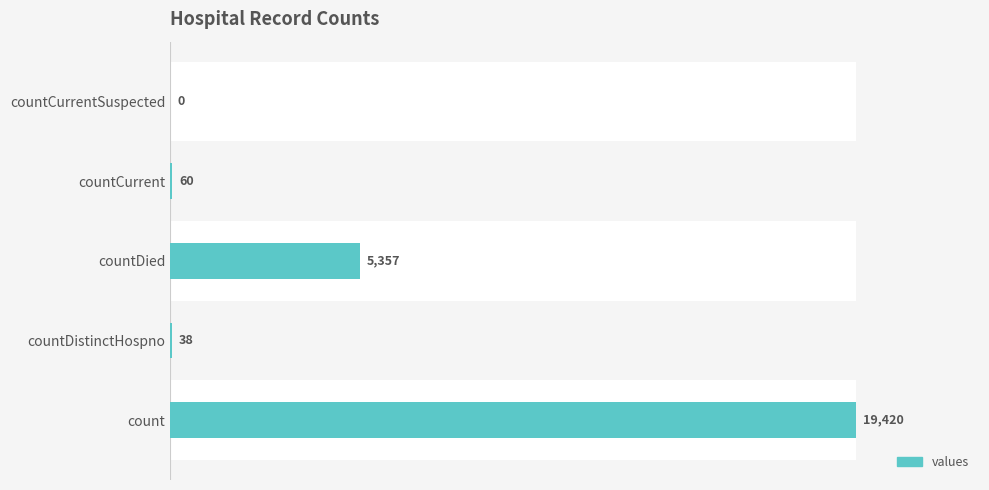

How many bars are there in total?

5